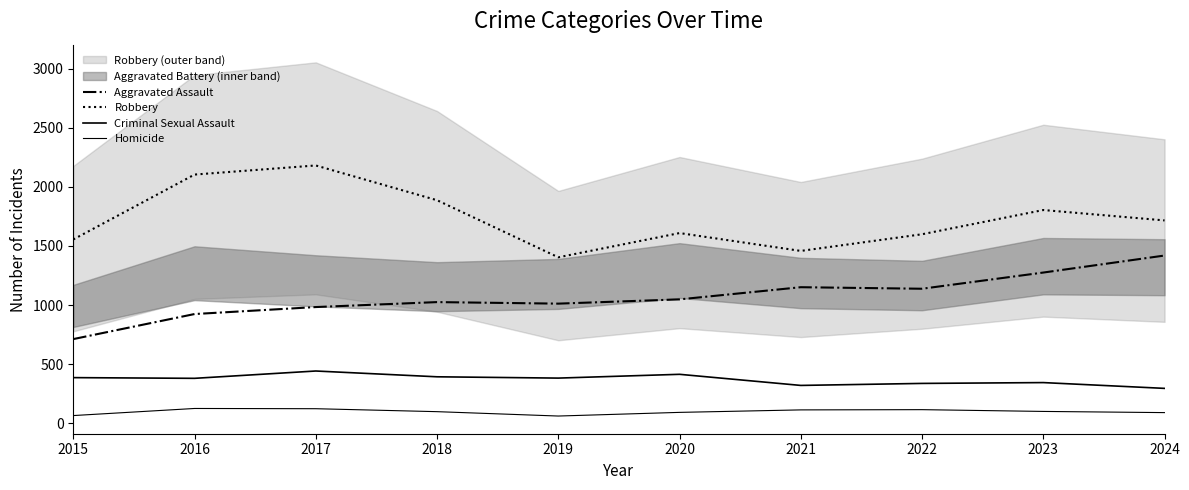

Is it true that Robbery equals 2464 at 2015?

False